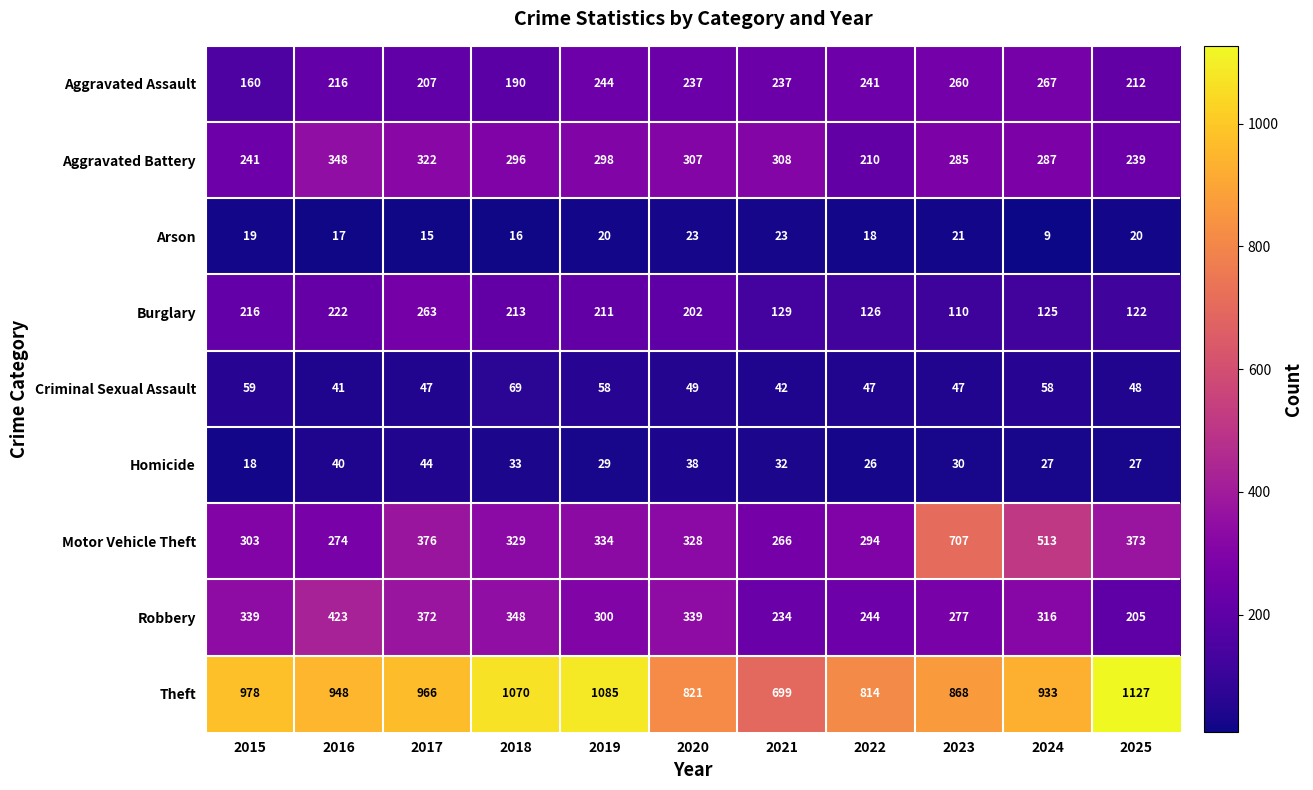

What is the maximum value shown in the chart?

1127